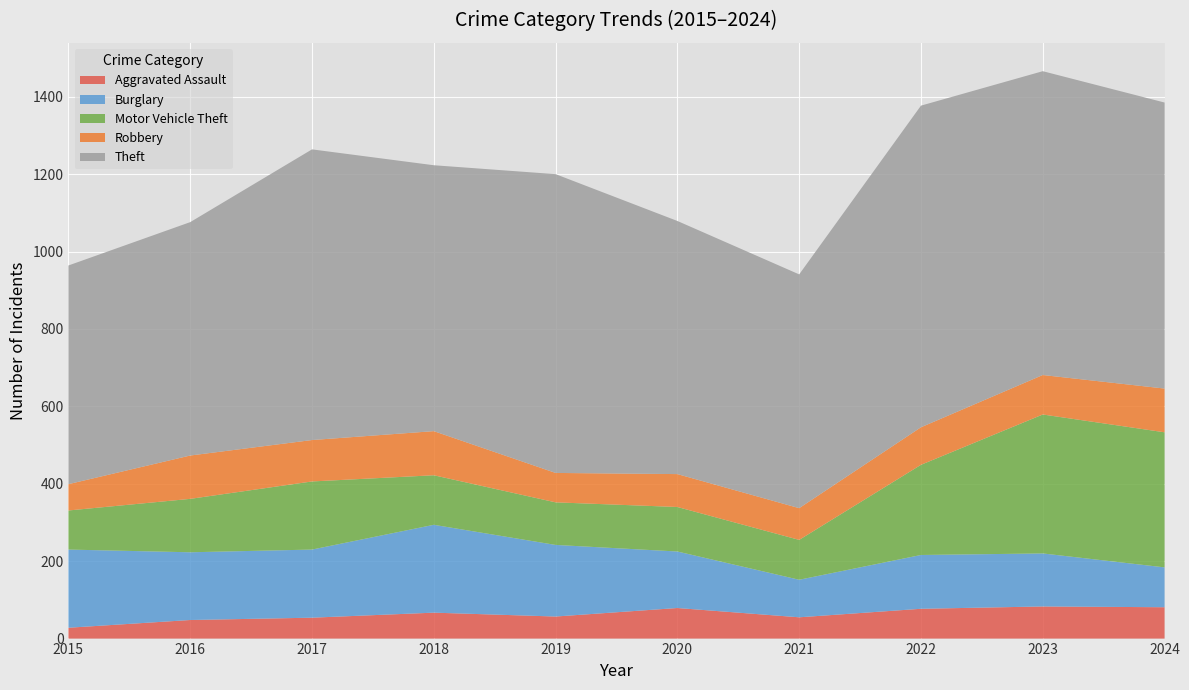

Reading left to right, what are all the values shown in this chart?

Aggravated Assault: 2015=28	2016=48	2017=54	2018=67	2019=57	2020=79	2021=55	2022=77	2023=83	2024=81
Burglary: 2015=202	2016=175	2017=176	2018=227	2019=185	2020=146	2021=97	2022=139	2023=137	2024=103
Motor Vehicle Theft: 2015=101	2016=138	2017=176	2018=128	2019=110	2020=115	2021=103	2022=233	2023=359	2024=349
Robbery: 2015=68	2016=112	2017=107	2018=114	2019=76	2020=85	2021=82	2022=97	2023=102	2024=113
Theft: 2015=565	2016=603	2017=751	2018=687	2019=772	2020=654	2021=604	2022=831	2023=785	2024=739